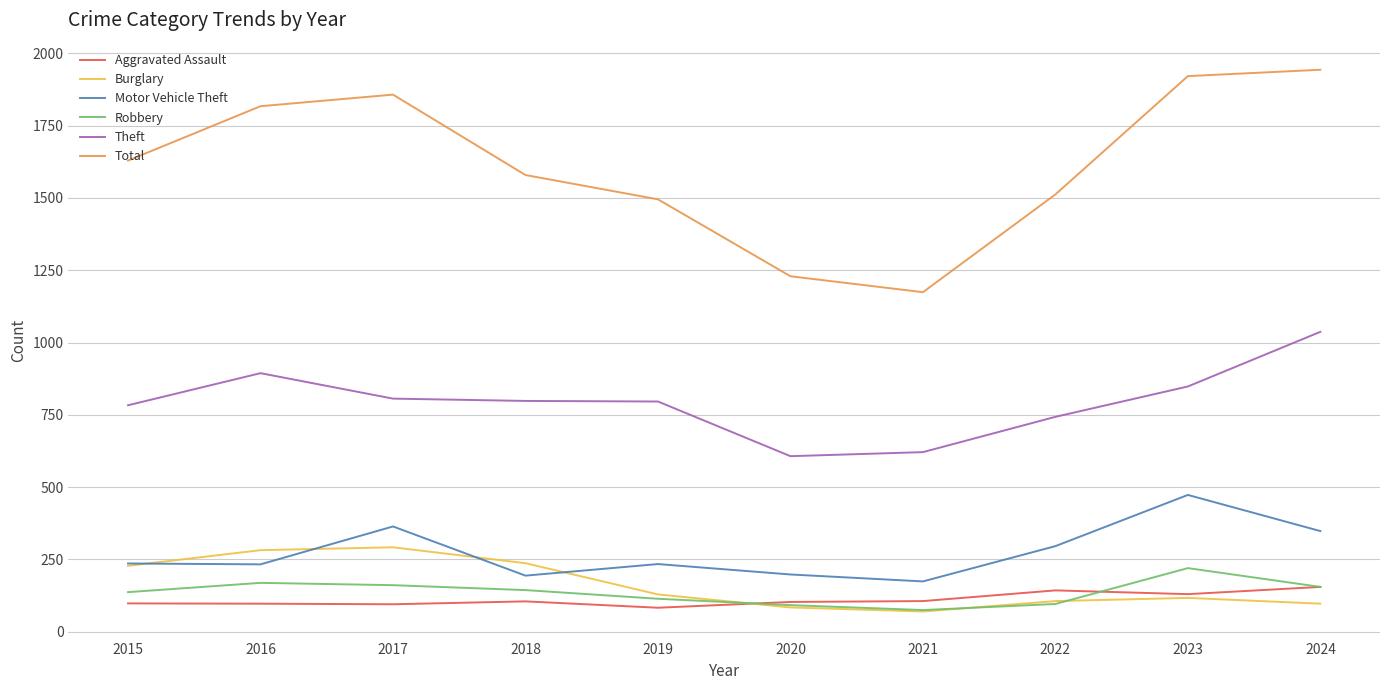

How many lines are shown in the chart?

6